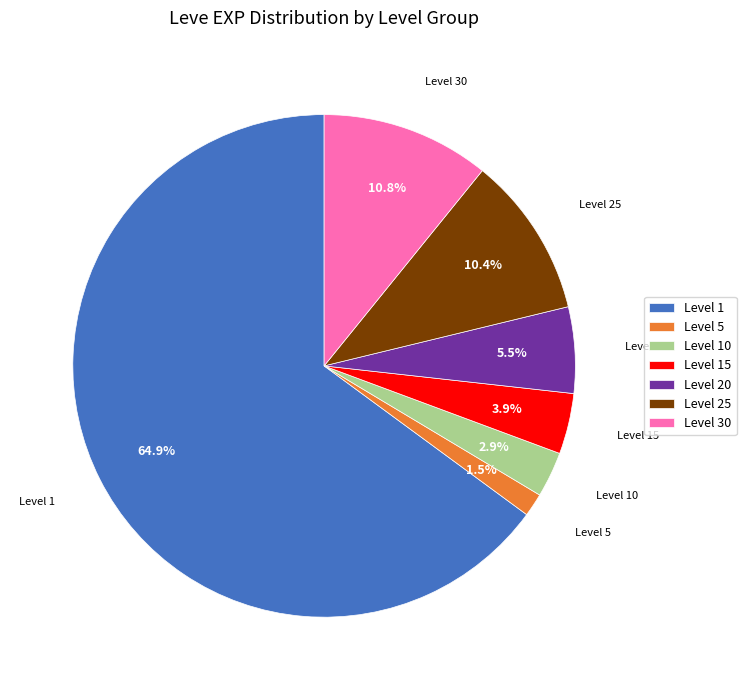

Is there any slice that represents more than half of the pie?

Yes